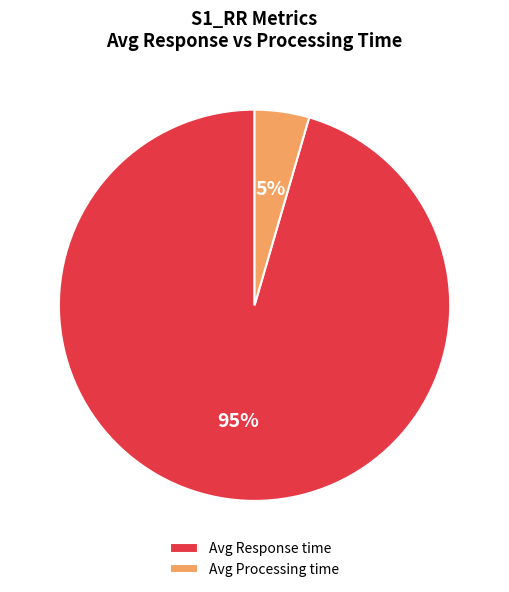

True or false: Avg Processing time accounts for 11% of the total.

False